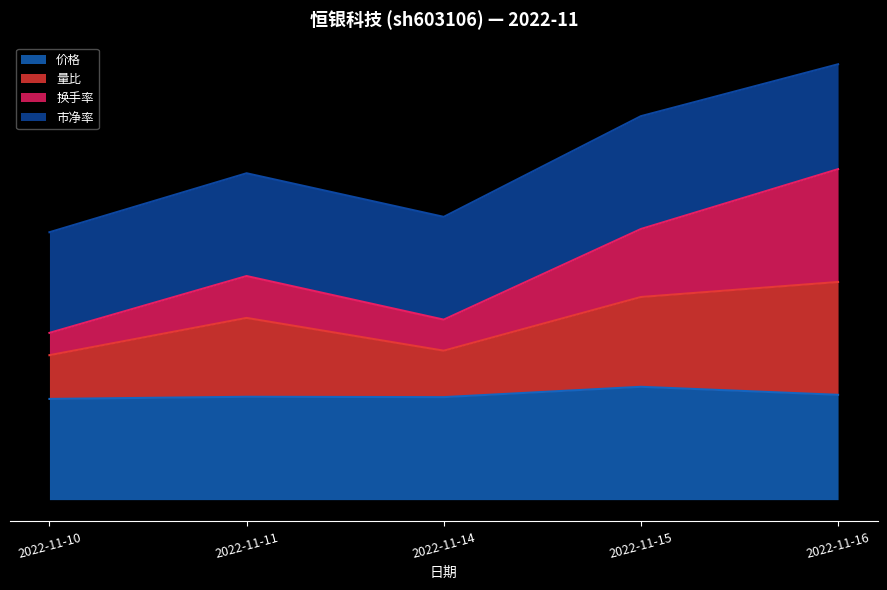

Count the number of categories in the chart.

5